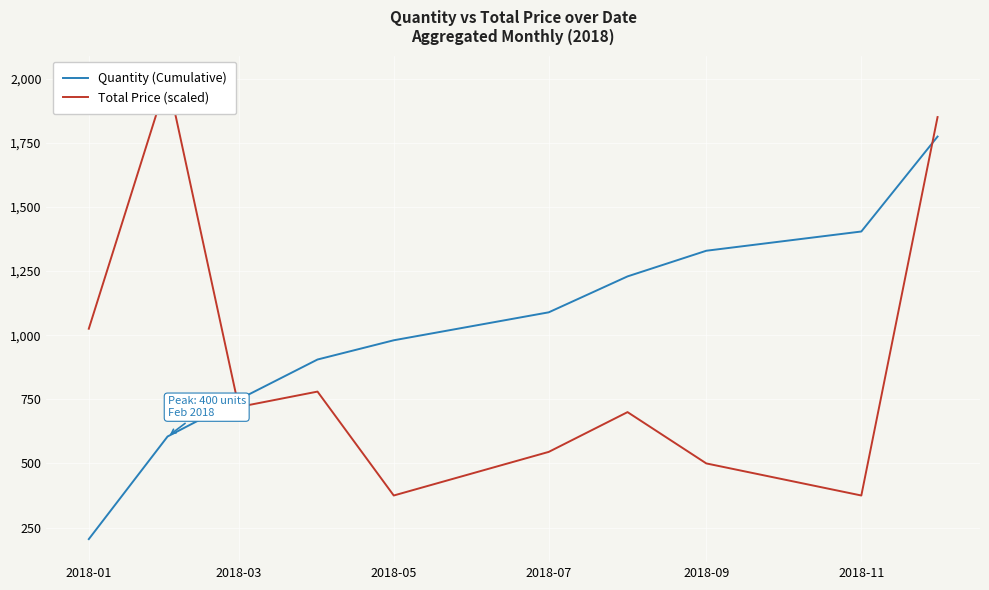

What is the average value of the Total Price (scaled) series?

887